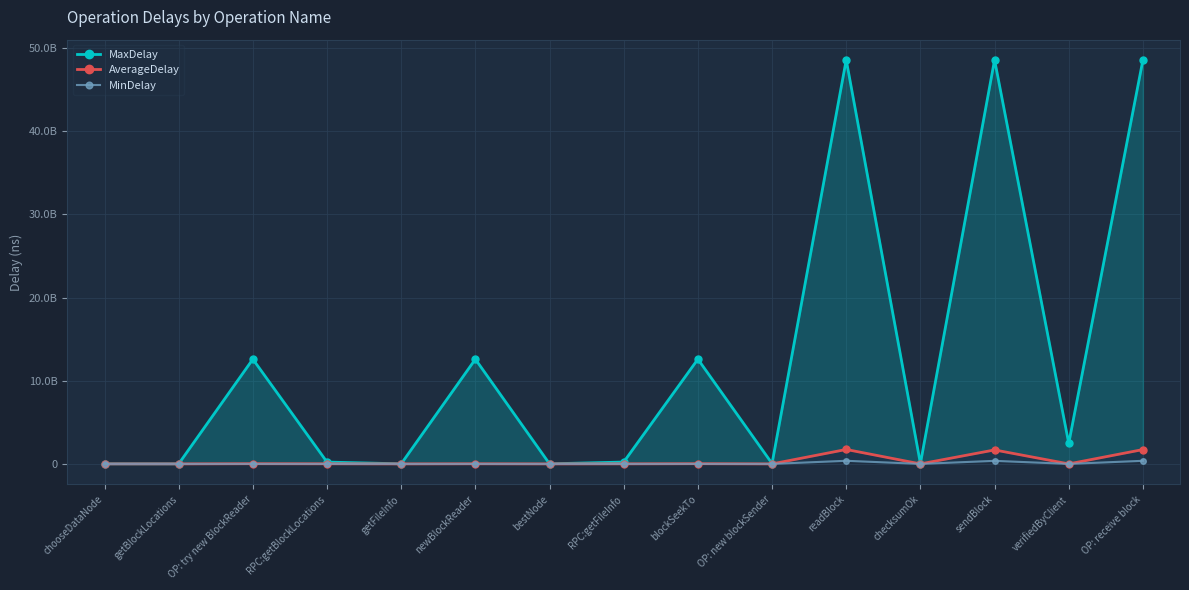

List the series in order of their peak value, lowest first.

MinDelay, AverageDelay, MaxDelay